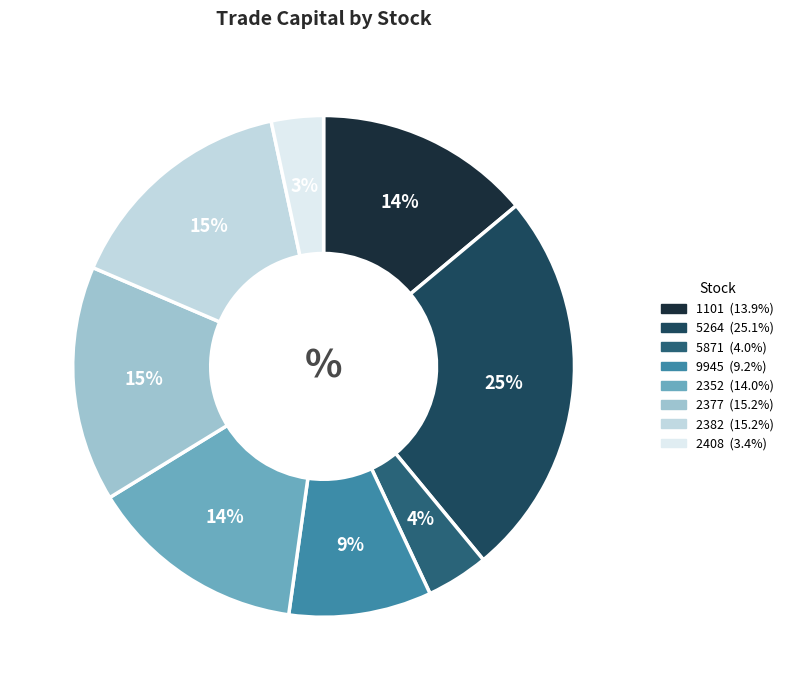

How many segments does this pie chart have?

8